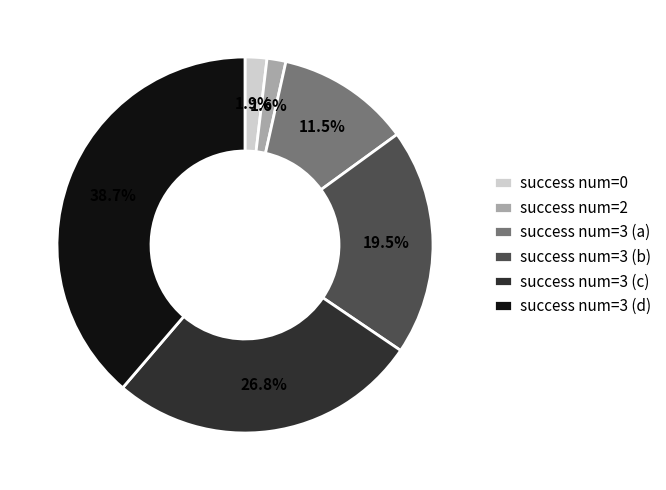

Is there a majority slice in this chart?

No